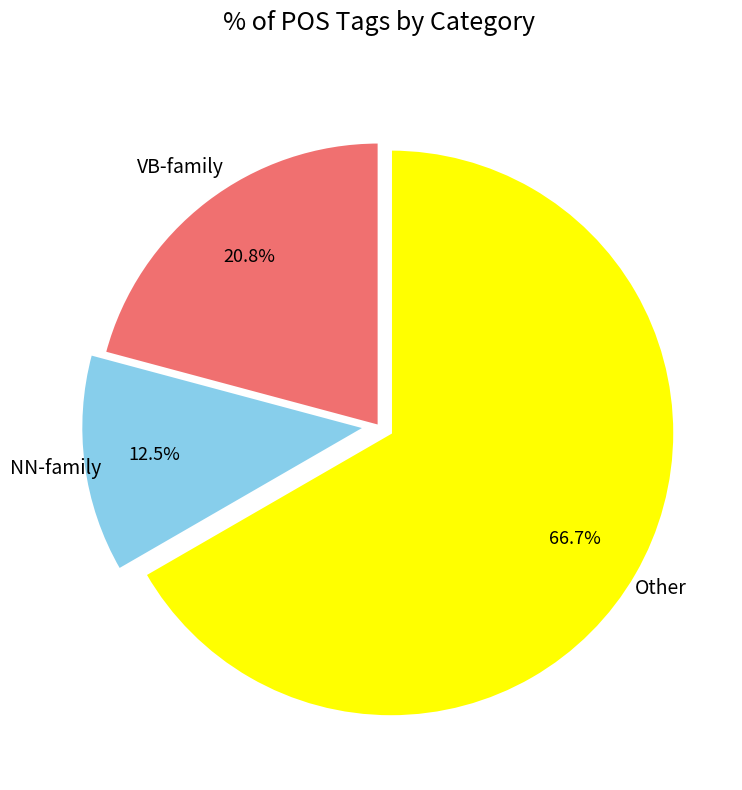

Does any single category account for the majority?

Yes